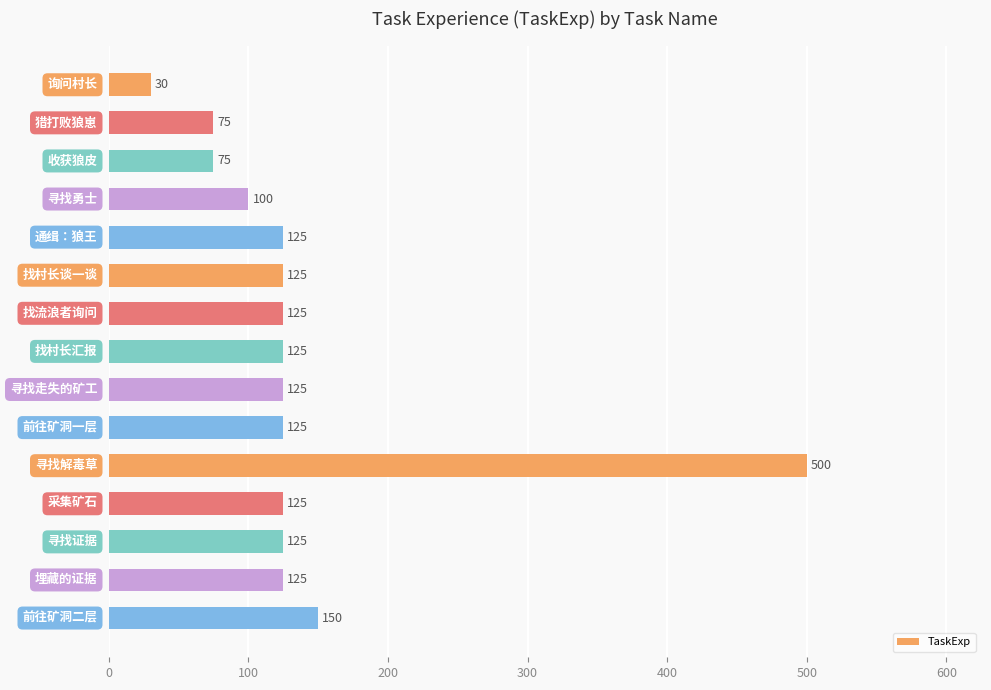

What is the greatest value displayed?

500